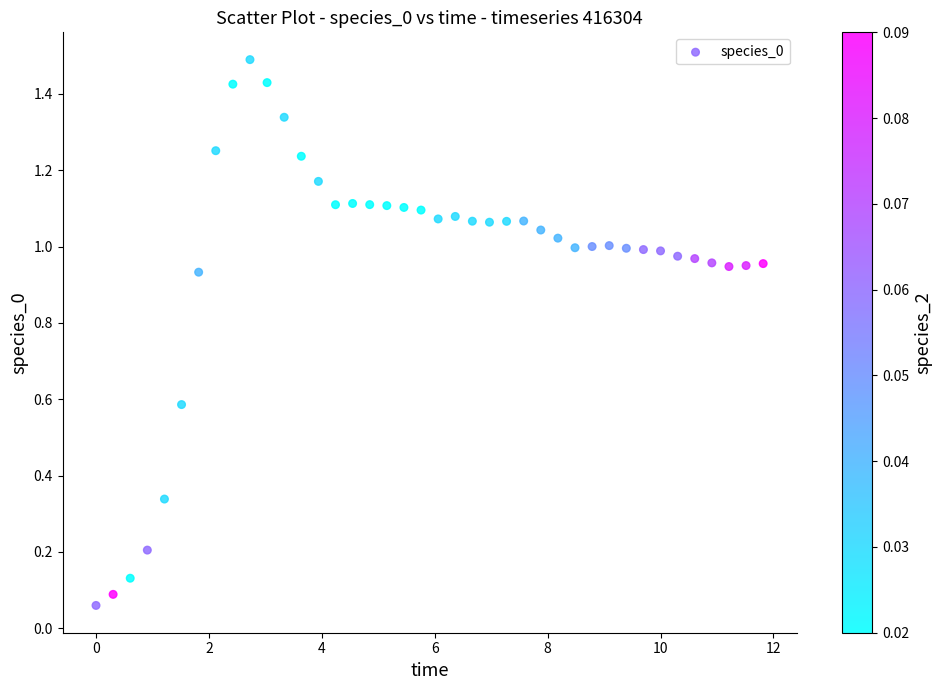

What is the range of X values (max minus min)?

11.8